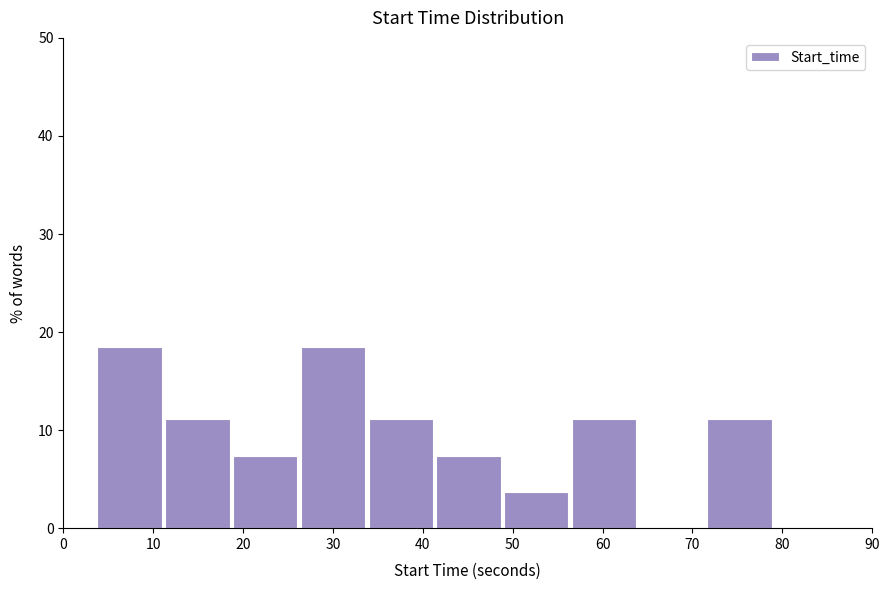

What is the height of the bar covering 11 to 19 on the x-axis? Neither the bar edges nor the heights are printed on the chart, so give them approximately, as read against the axes.

11